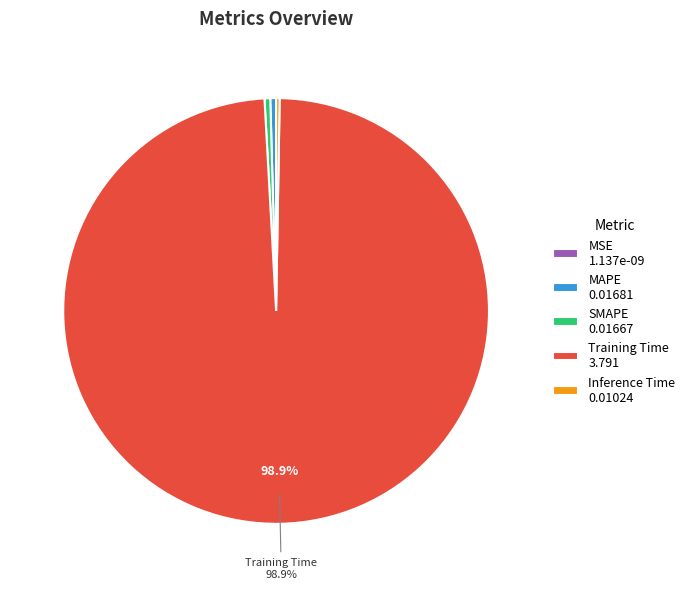

Is there a majority slice in this chart?

Yes